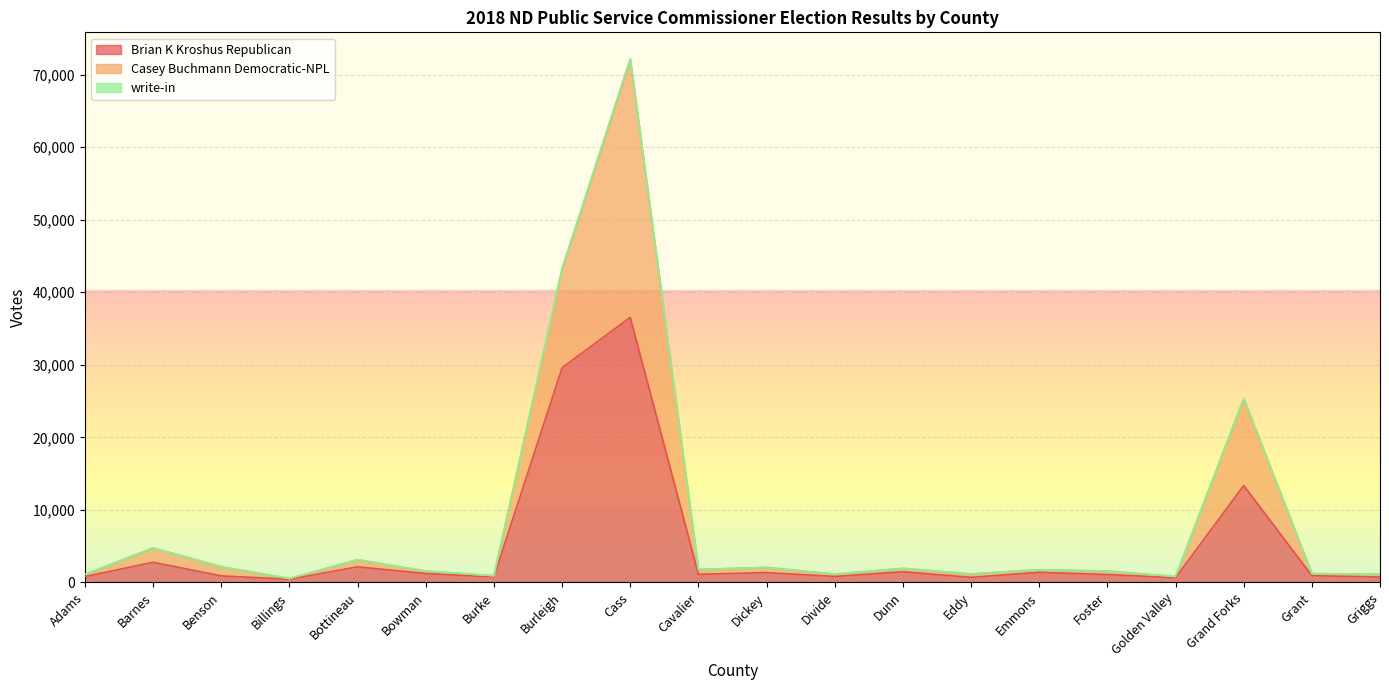

Reading left to right, transcribe all the data shown in this chart.

Brian K Kroshus Republican: Adams=812	Barnes=2786	Benson=912	Billings=446	Bottineau=2157	Bowman=1231	Burke=768	Burleigh=29586	Cass=36527	Cavalier=1133	Dickey=1361	Divide=831	Dunn=1480	Eddy=710	Emmons=1403	Foster=1092	Golden Valley=659	Grand Forks=13359	Grant=938	Griggs=752
Casey Buchmann Democratic-NPL: Adams=1109	Barnes=4764	Benson=2170	Billings=544	Bottineau=3138	Bowman=1571	Burke=929	Burleigh=43196	Cass=72027	Cavalier=1787	Dickey=2081	Divide=1150	Dunn=1944	Eddy=1182	Emmons=1759	Foster=1567	Golden Valley=819	Grand Forks=25331	Grant=1216	Griggs=1144
write-in: Adams=1109	Barnes=4773	Benson=2177	Billings=544	Bottineau=3143	Bowman=1571	Burke=929	Burleigh=43304	Cass=72207	Cavalier=1790	Dickey=2081	Divide=1151	Dunn=1945	Eddy=1182	Emmons=1762	Foster=1571	Golden Valley=820	Grand Forks=25382	Grant=1217	Griggs=1144